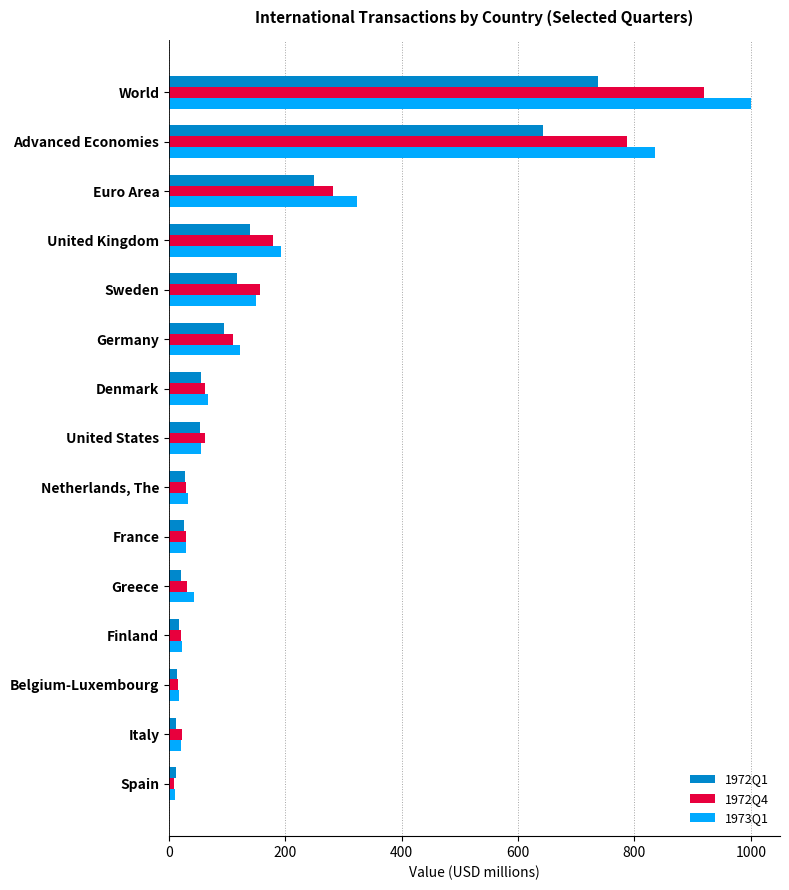

Rank the categories by 1972Q4 value from lowest to highest.

Spain, Belgium-Luxembourg, Finland, Italy, Netherlands, The, France, Greece, United States, Denmark, Germany, Sweden, United Kingdom, Euro Area, Advanced Economies, World